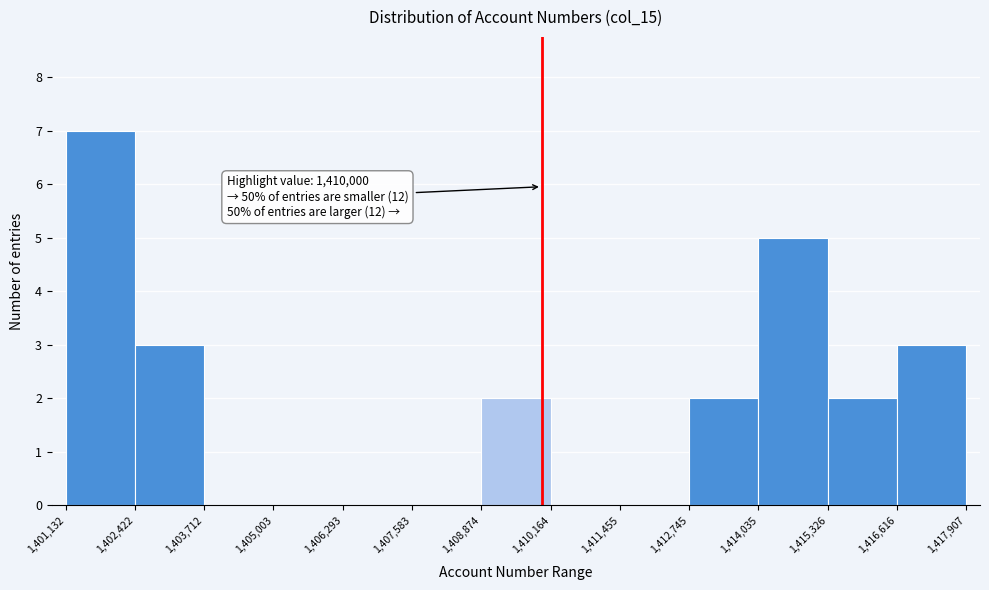

Over which range of the x-axis is the bar tallest?

1,401,132 to 1,402,422